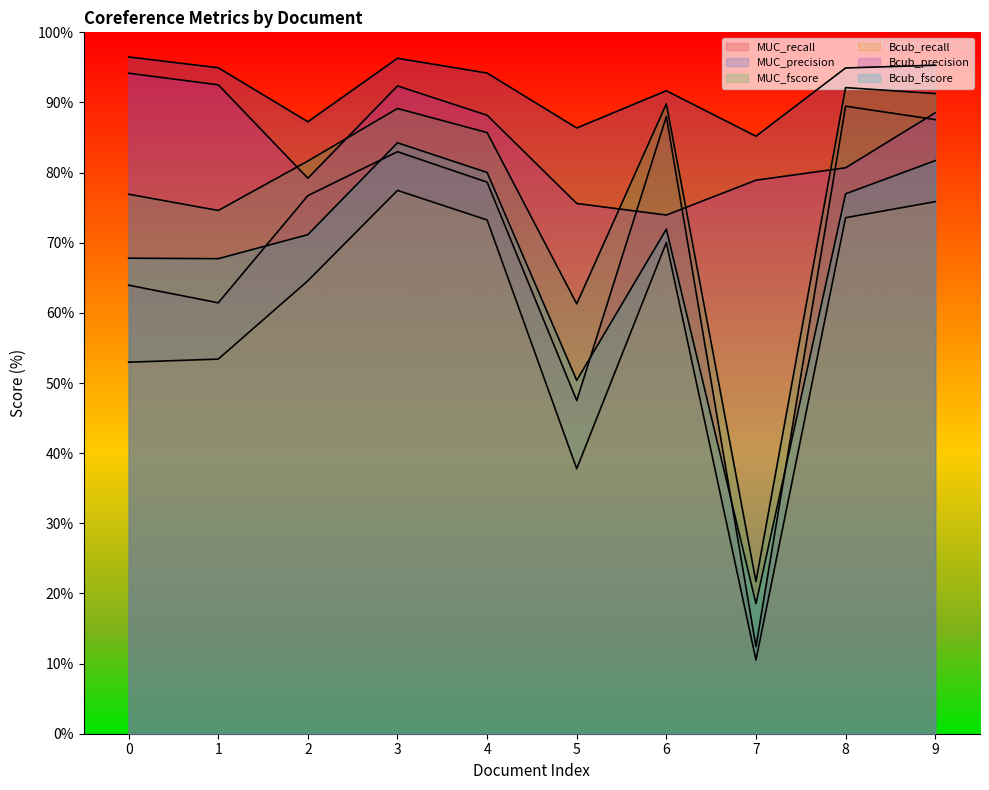

Which series has the largest range (max minus min)?

MUC_recall